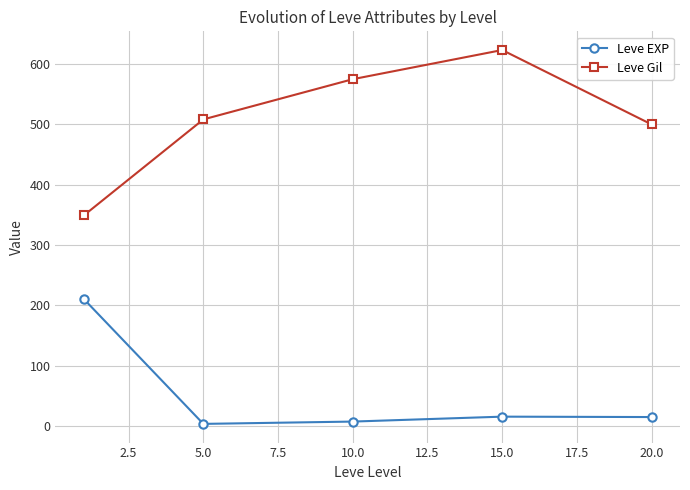

List the series in order of their peak value, lowest first.

Leve EXP, Leve Gil